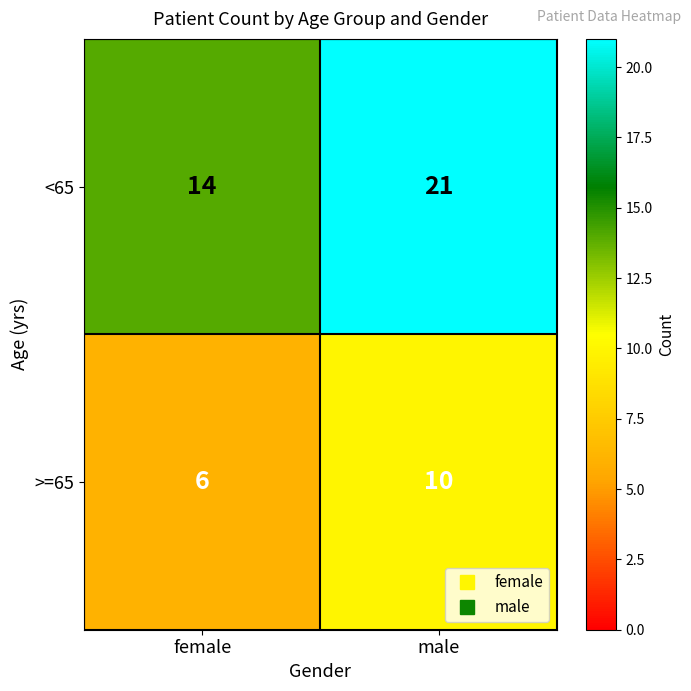

How many data points in >=65 are less than 10?

1